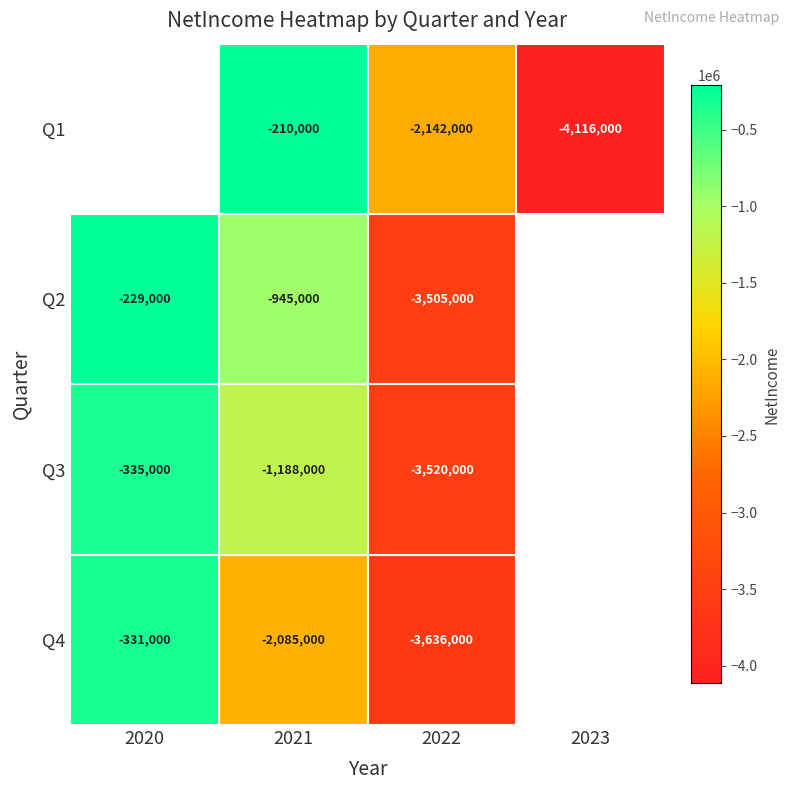

What is the difference between the Q2 values at 2021 and 2022?

2560000